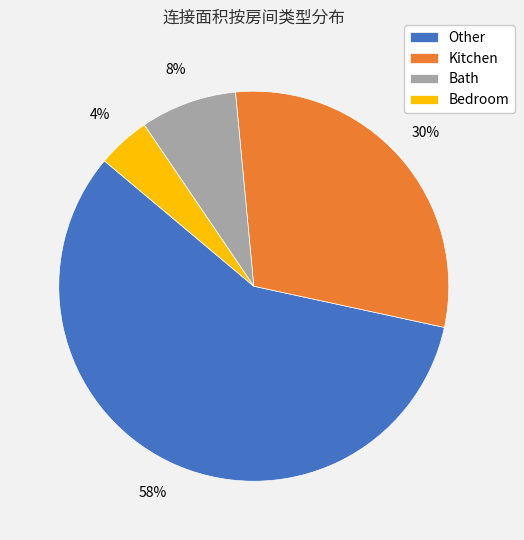

Is it true that Bath is 1% of the pie?

False